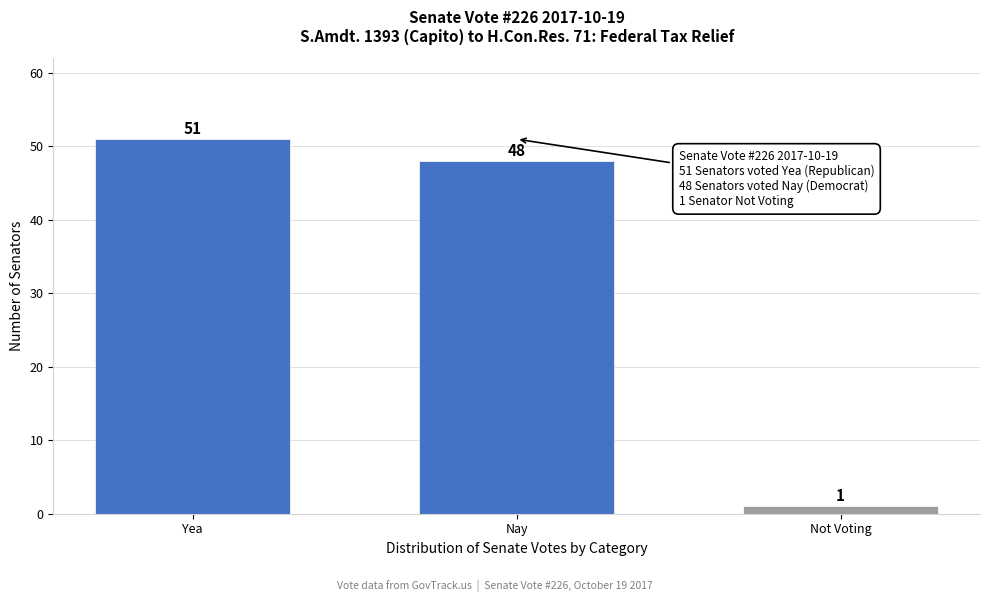

Reading right to left, what are all the values shown in this chart?

1	48	51